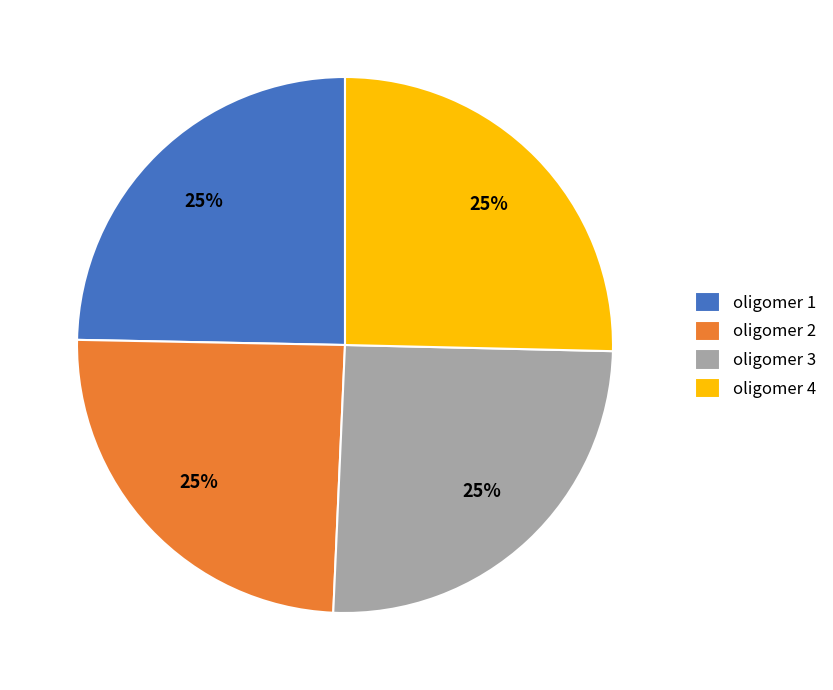

To the nearest percent, what percentage of the pie is oligomer 3?

25%